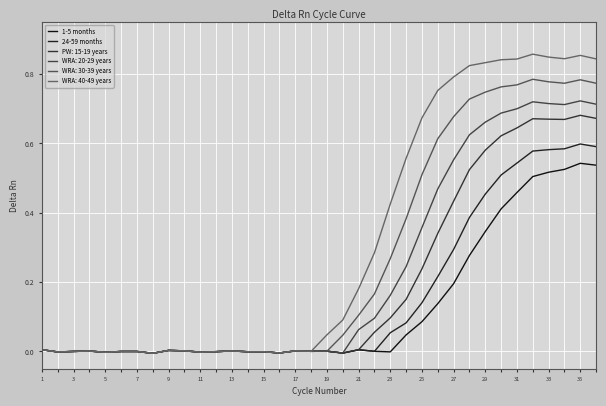

True or false: 1-5 months and 24-59 months cross at least once.

False